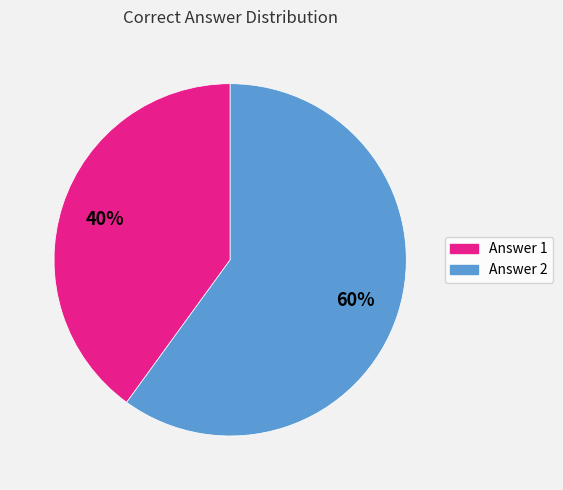

Is there a majority slice in this chart?

Yes